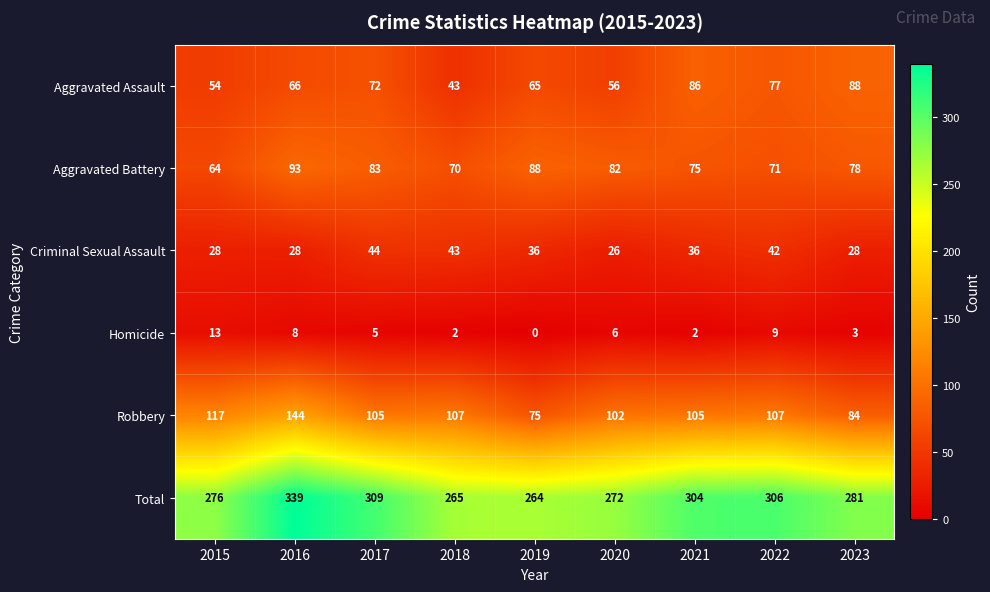

Count the number of categories in the chart.

9